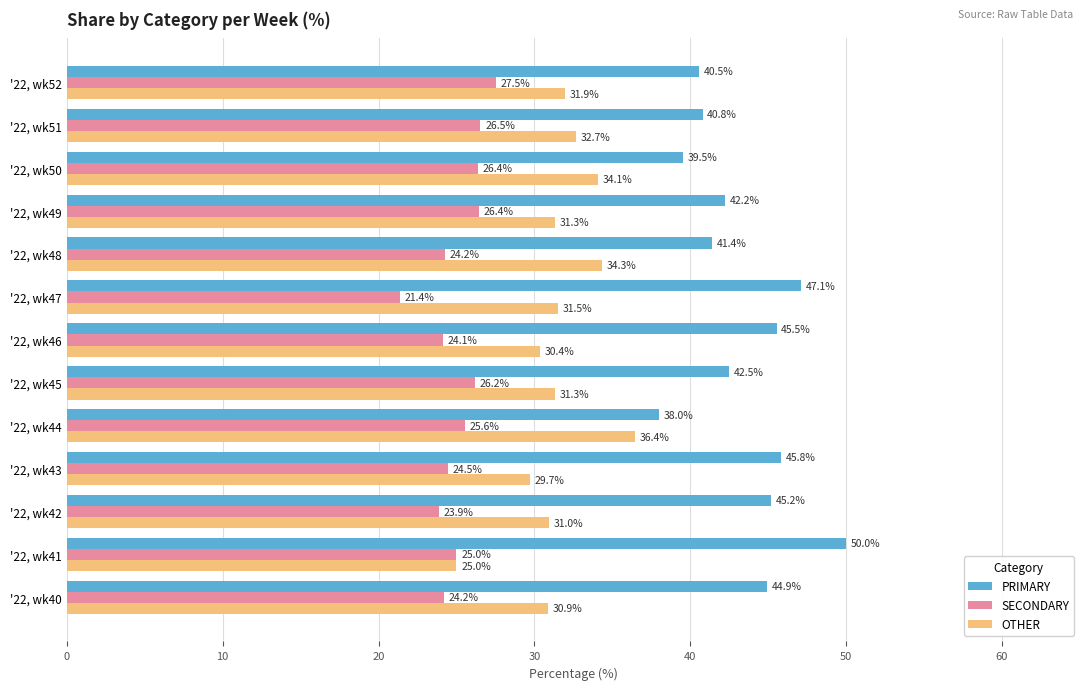

The value of SECONDARY at '22, wk41 is 25.0. True or false?

True